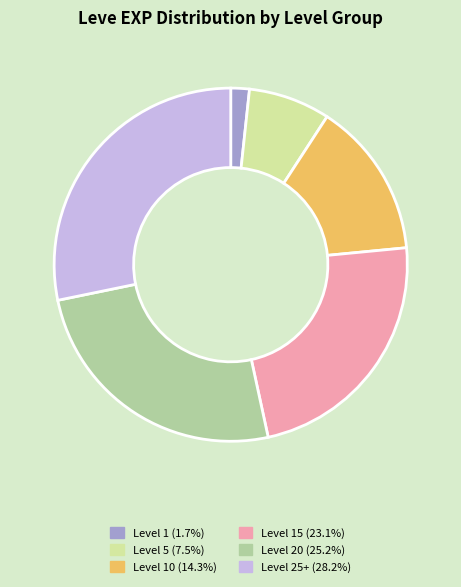

What is the ratio of the value at Level 10 (14.3%) to the value at Level 20 (25.2%)?

0.6